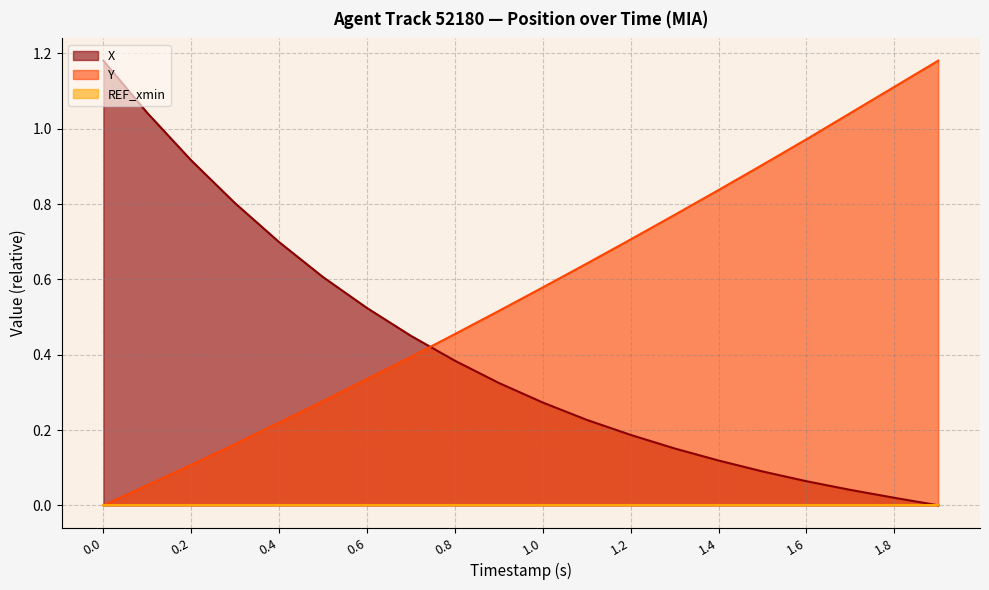

True or false: X has more than 1 interior local peaks.

False